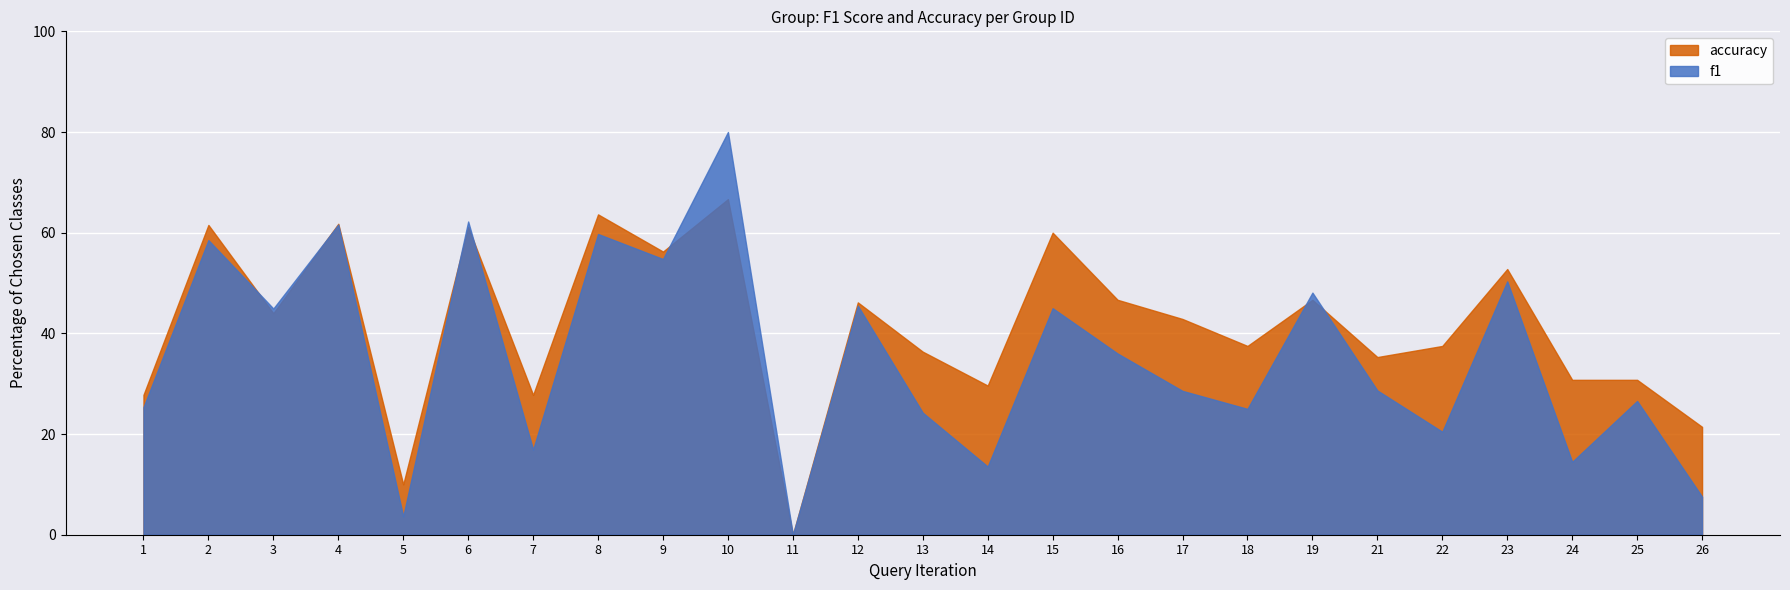

How many interior local valleys does the f1 series have?

9